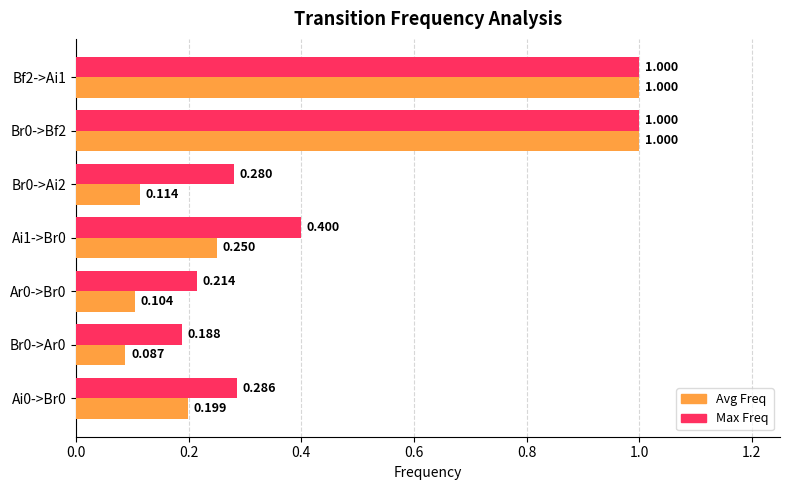

Is the value of Max Freq at Br0->Ar0 greater than the value of Avg Freq at Br0->Ai2?

Yes